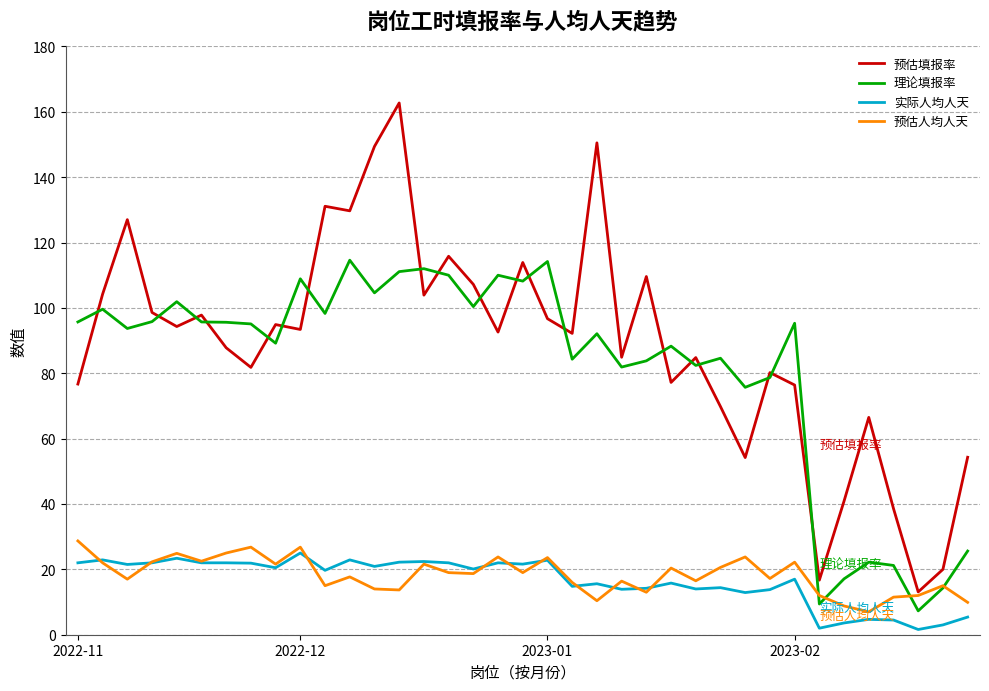

Which series has the widest spread of values?

预估填报率